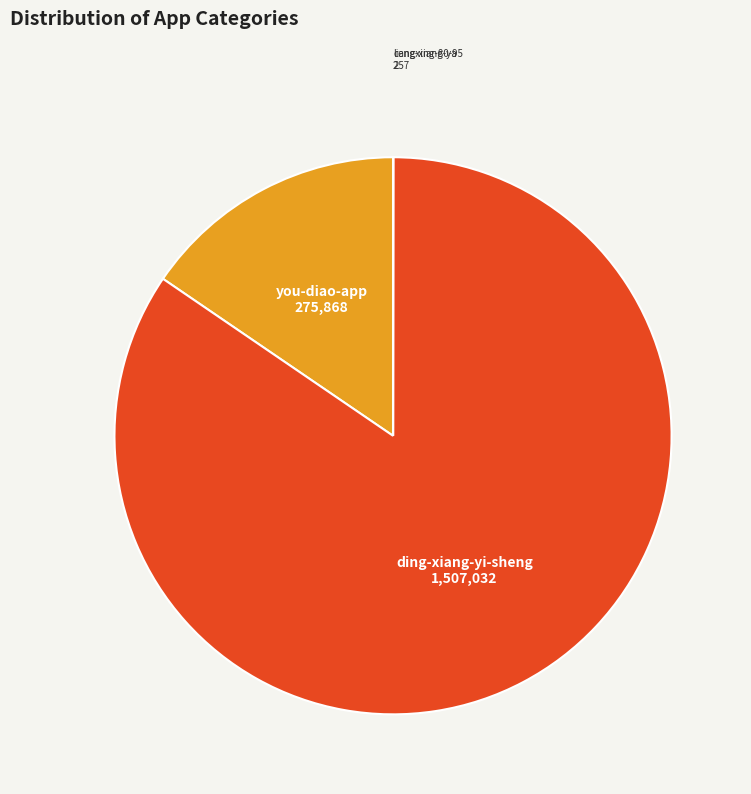

True or false: you-diao-app accounts for 9% of the total.

False